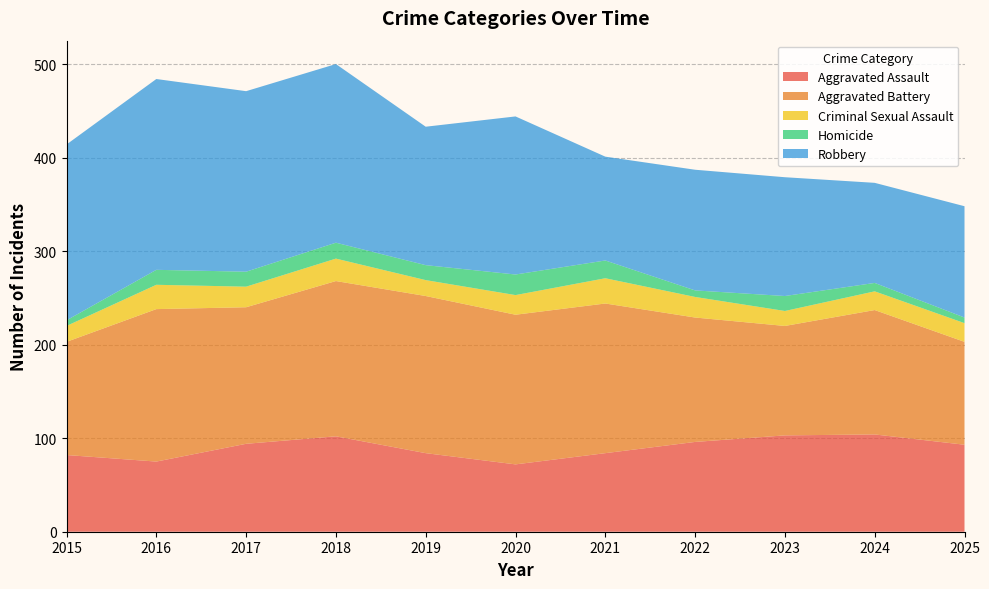

Reading left to right, what are all the values shown in this chart?

Aggravated Assault: 2015=82	2016=75	2017=94	2018=102	2019=84	2020=72	2021=84	2022=96	2023=103	2024=104	2025=93
Aggravated Battery: 2015=121	2016=163	2017=146	2018=166	2019=168	2020=160	2021=160	2022=133	2023=117	2024=133	2025=110
Criminal Sexual Assault: 2015=17	2016=26	2017=22	2018=24	2019=17	2020=21	2021=27	2022=22	2023=16	2024=20	2025=20
Homicide: 2015=6	2016=16	2017=16	2018=17	2019=16	2020=22	2021=19	2022=7	2023=16	2024=9	2025=6
Robbery: 2015=188	2016=204	2017=193	2018=191	2019=148	2020=169	2021=111	2022=129	2023=127	2024=107	2025=119